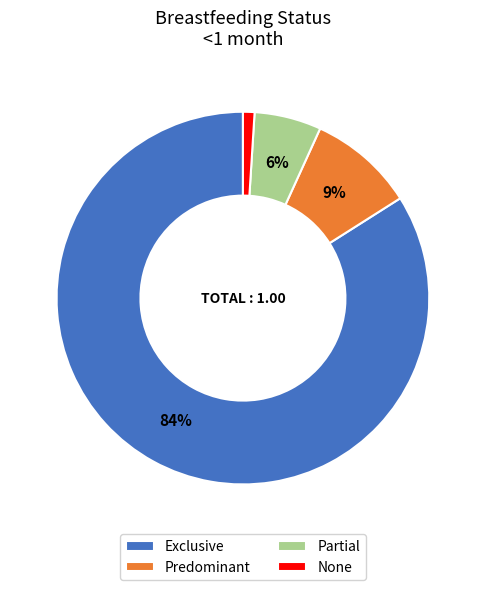

Does Predominant account for over 50% of the chart?

No